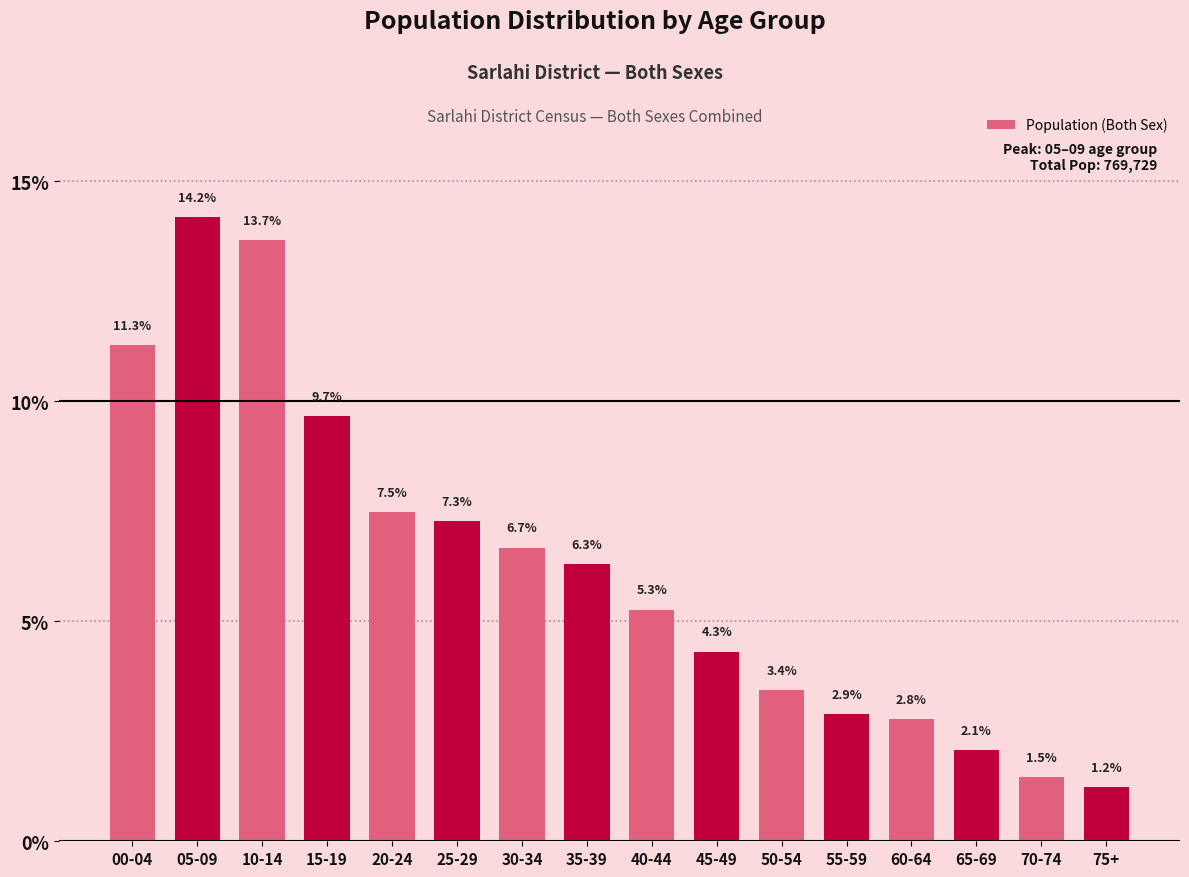

Reading left to right, transcribe all the data shown in this chart.

00-04=11.3	05-09=14.2	10-14=13.7	15-19=9.7	20-24=7.5	25-29=7.3	30-34=6.7	35-39=6.3	40-44=5.3	45-49=4.3	50-54=3.4	55-59=2.9	60-64=2.8	65-69=2.1	70-74=1.5	75+=1.2